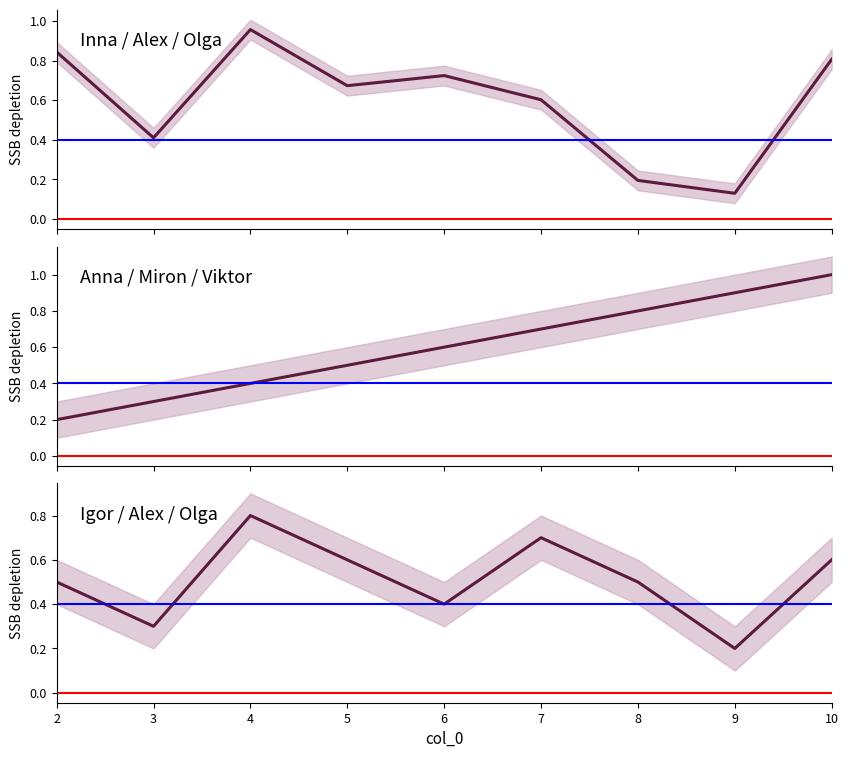

Reading right to left, list all the values displayed in this chart.

col_3 (normalized): 10=0.8	9=0.1	8=0.2	7=0.6	6=0.7	5=0.7	4=1.0	3=0.4	2=0.8
col_0 (normalized): 10=1.0	9=0.9	8=0.8	7=0.7	6=0.6	5=0.5	4=0.4	3=0.3	2=0.2
last name count: 10=0.6	9=0.2	8=0.5	7=0.7	6=0.4	5=0.6	4=0.8	3=0.3	2=0.5